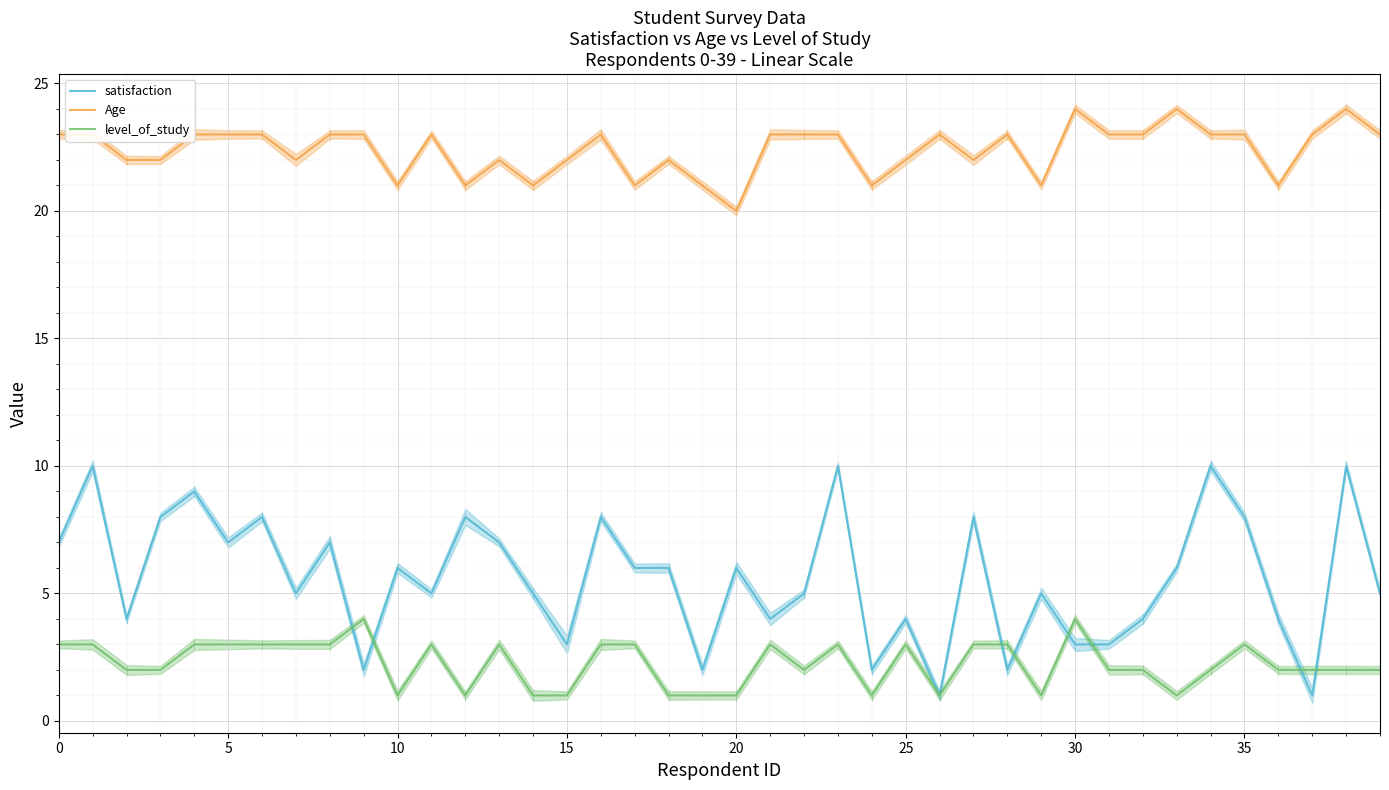

True or false: satisfaction and Age cross at least once.

False